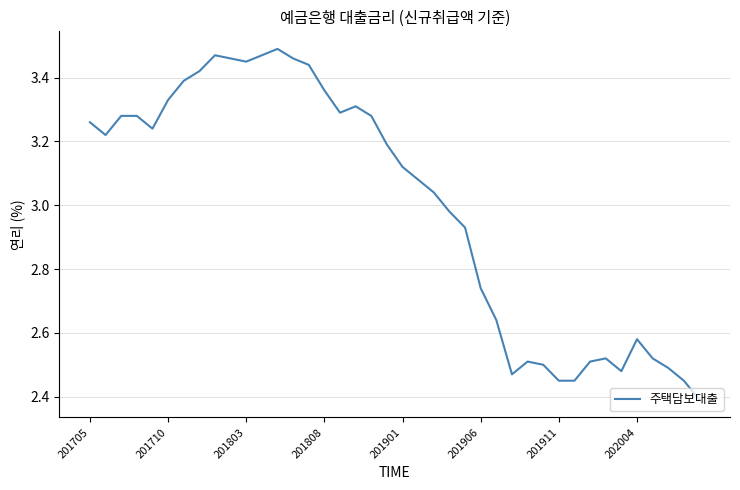

What is the smallest value displayed?

2.4